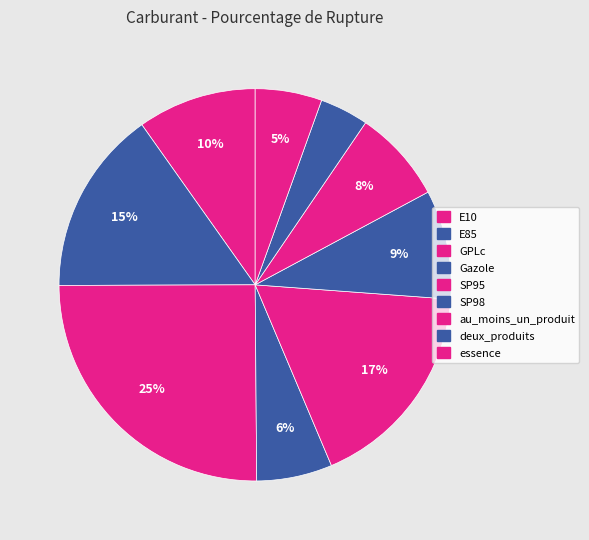

True or false: SP98 accounts for 9% of the total.

True